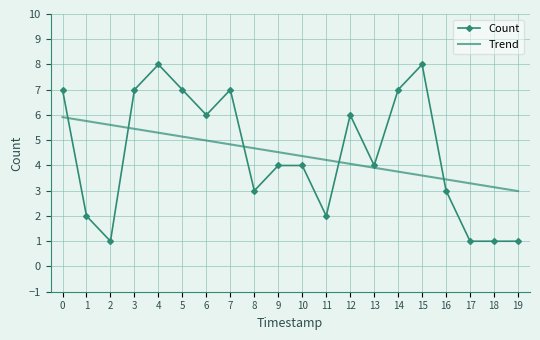

True or false: Count and Trend cross at least once.

True